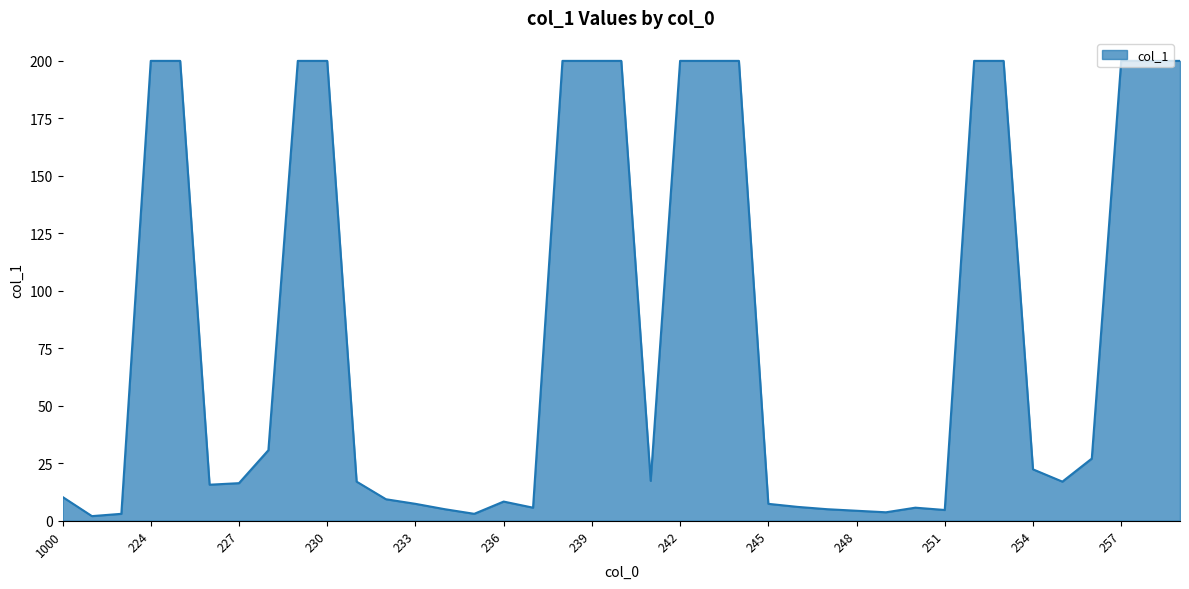

What is the difference between the maximum and minimum values?

198.0